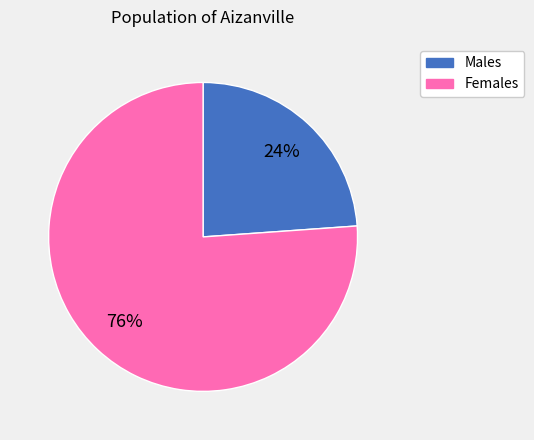

To the nearest percent, what is the average slice percentage?

50%